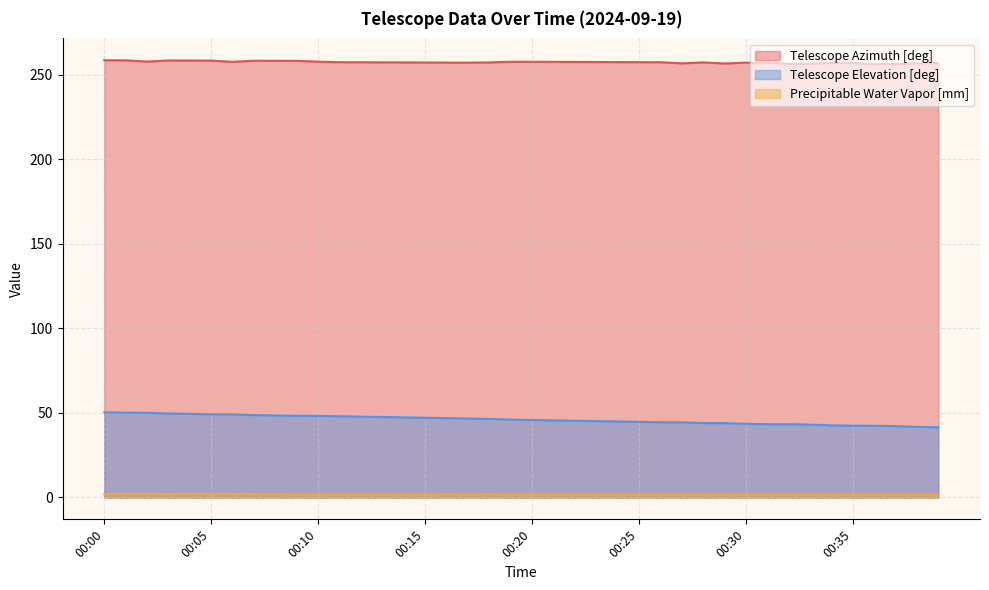

What is the difference between the maximum and minimum values in the Precipitable Water Vapor [mm] series?

0.3